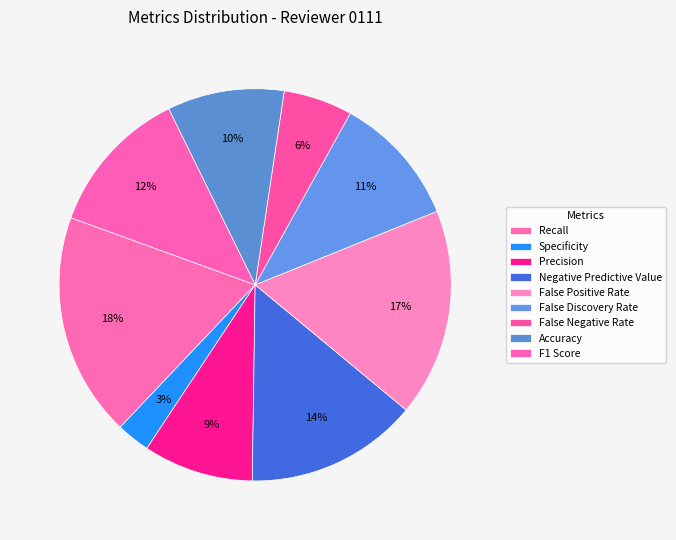

Does any single category account for the majority?

No